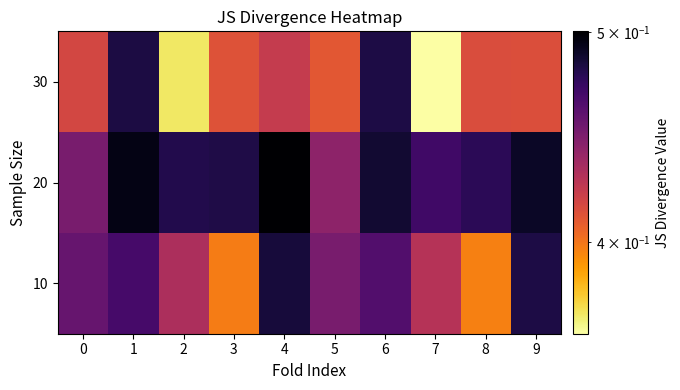

List the series in order of their peak value, highest first.

20, 10, 30